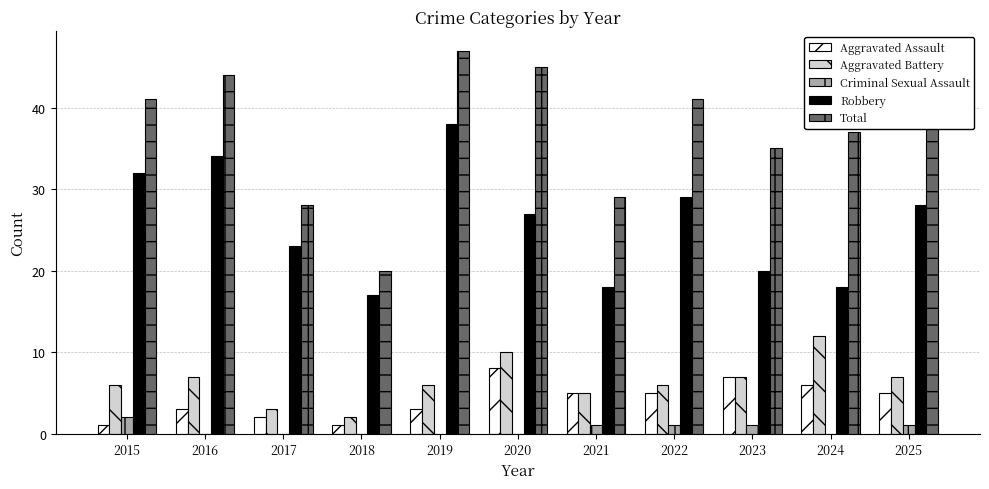

Reading right to left, transcribe all the data shown in this chart.

Aggravated Assault: 2025=5	2024=6	2023=7	2022=5	2021=5	2020=8	2019=3	2018=1	2017=2	2016=3	2015=1
Aggravated Battery: 2025=7	2024=12	2023=7	2022=6	2021=5	2020=10	2019=6	2018=2	2017=3	2016=7	2015=6
Criminal Sexual Assault: 2025=1	2024=0	2023=1	2022=1	2021=1	2020=0	2019=0	2018=0	2017=0	2016=0	2015=2
Robbery: 2025=28	2024=18	2023=20	2022=29	2021=18	2020=27	2019=38	2018=17	2017=23	2016=34	2015=32
Total: 2025=41	2024=37	2023=35	2022=41	2021=29	2020=45	2019=47	2018=20	2017=28	2016=44	2015=41